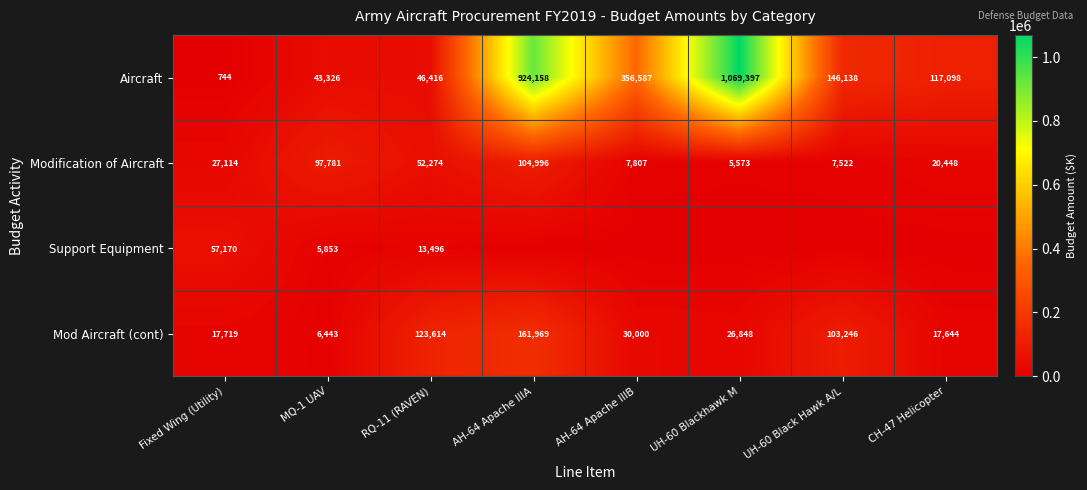

At how many categories does at least one series exceed 435168?

2